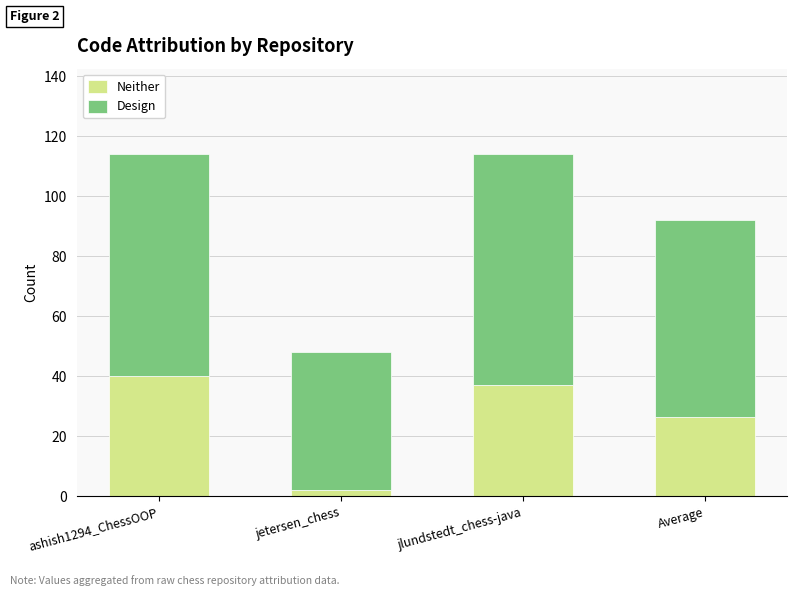

The Neither series shows 45.2 at Average. True or false?

False